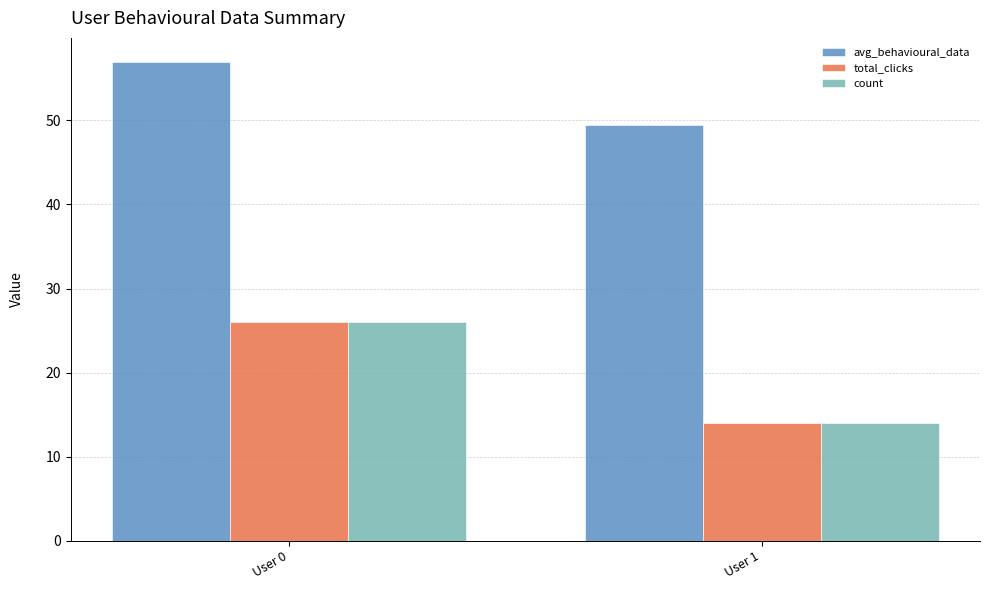

What is the spread (max minus min) of values at User 0?

31.0